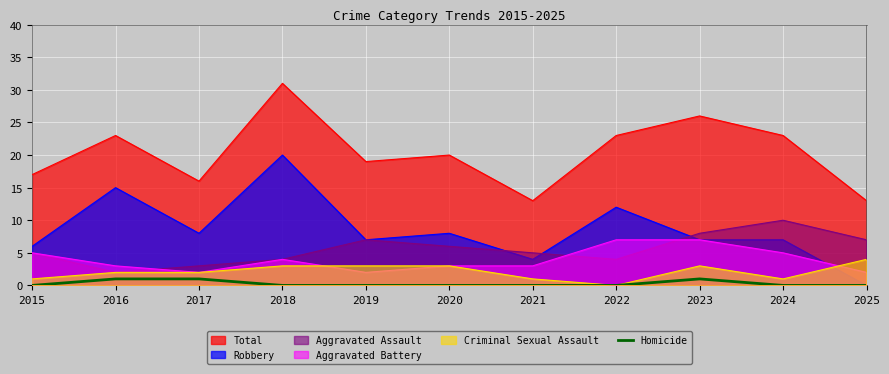

Rank the series by their maximum value, from lowest to highest.

Homicide, Criminal Sexual Assault, Aggravated Battery, Aggravated Assault, Robbery, Total